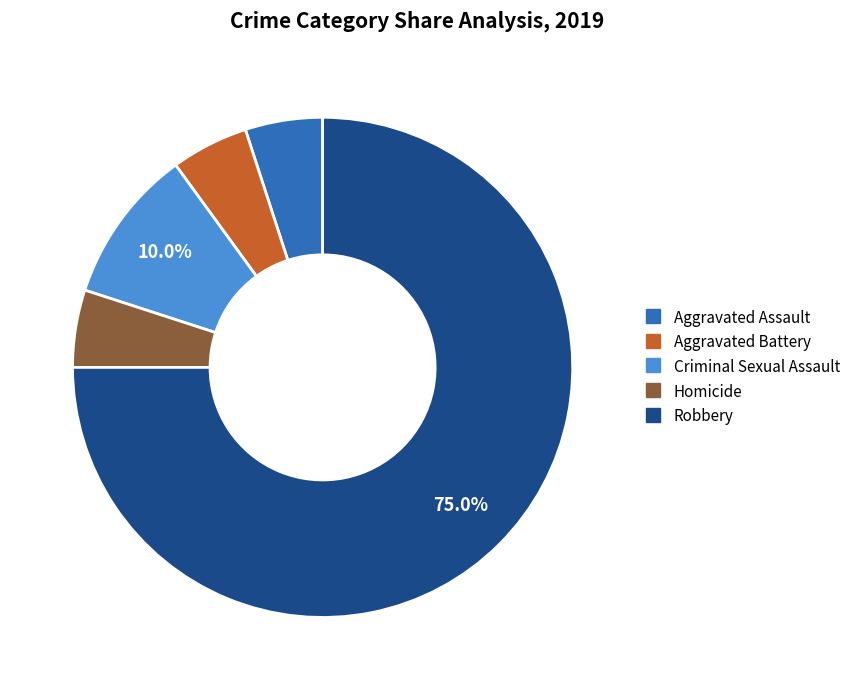

Which category accounts for the majority?

Robbery